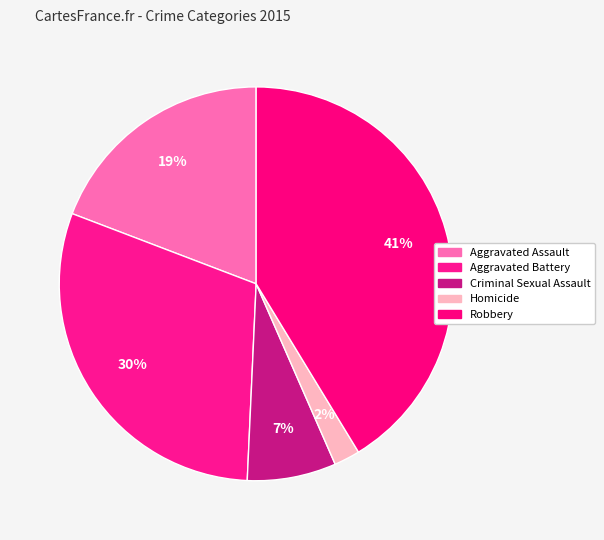

To the nearest percent, what is the combined percentage of Aggravated Battery and Criminal Sexual Assault?

37%